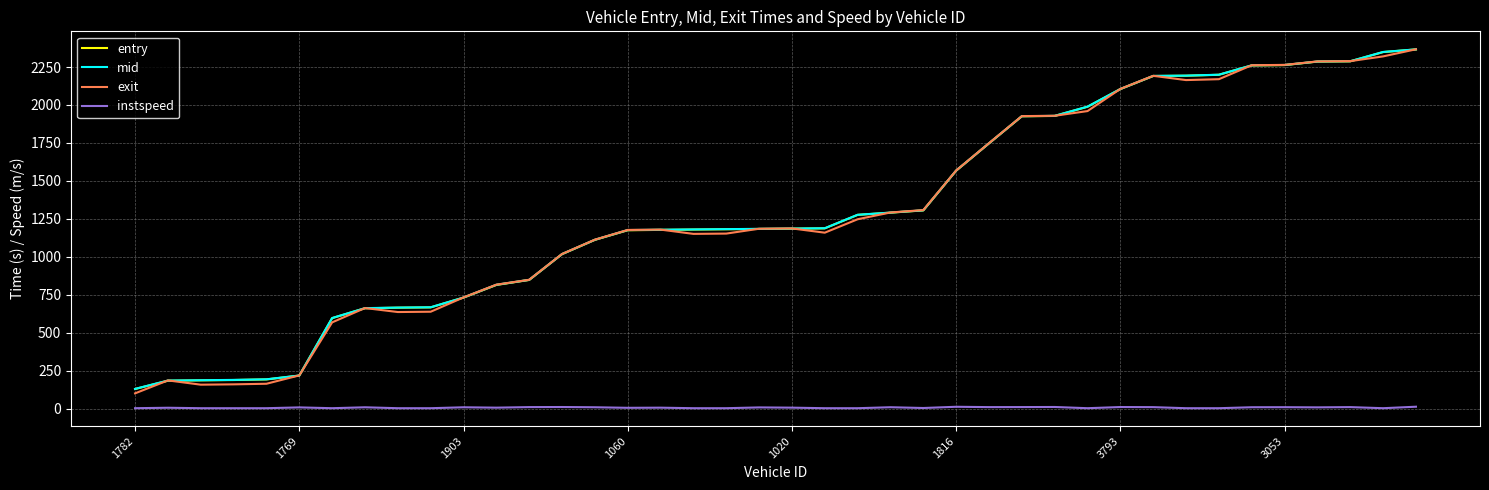

What is the lowest value of the entry series?

131.4